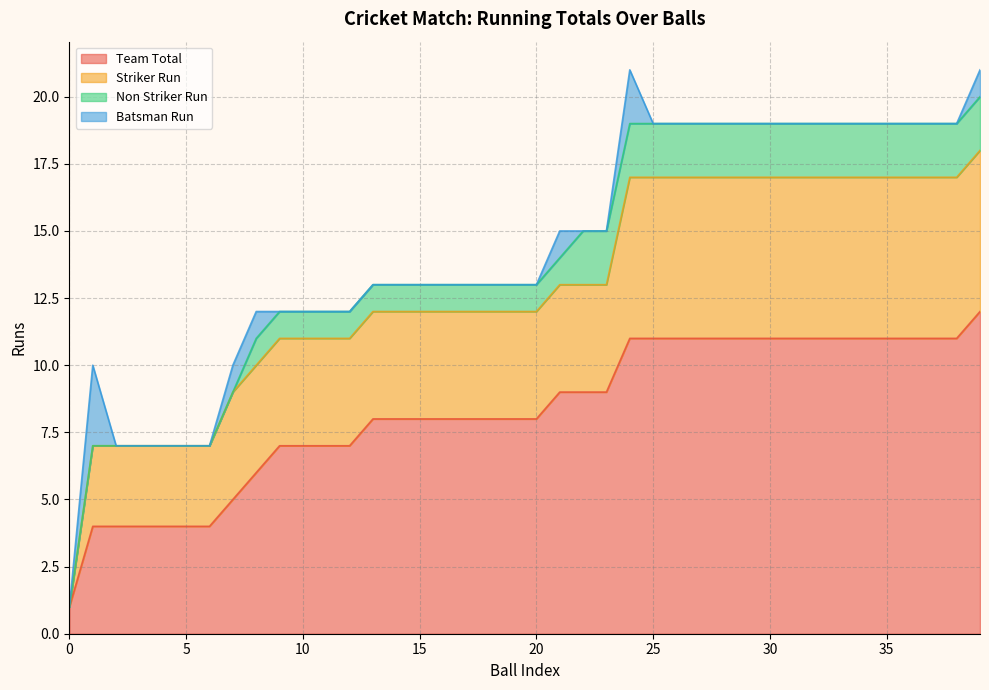

At which category does Batsman Run reach its first local peak?

1